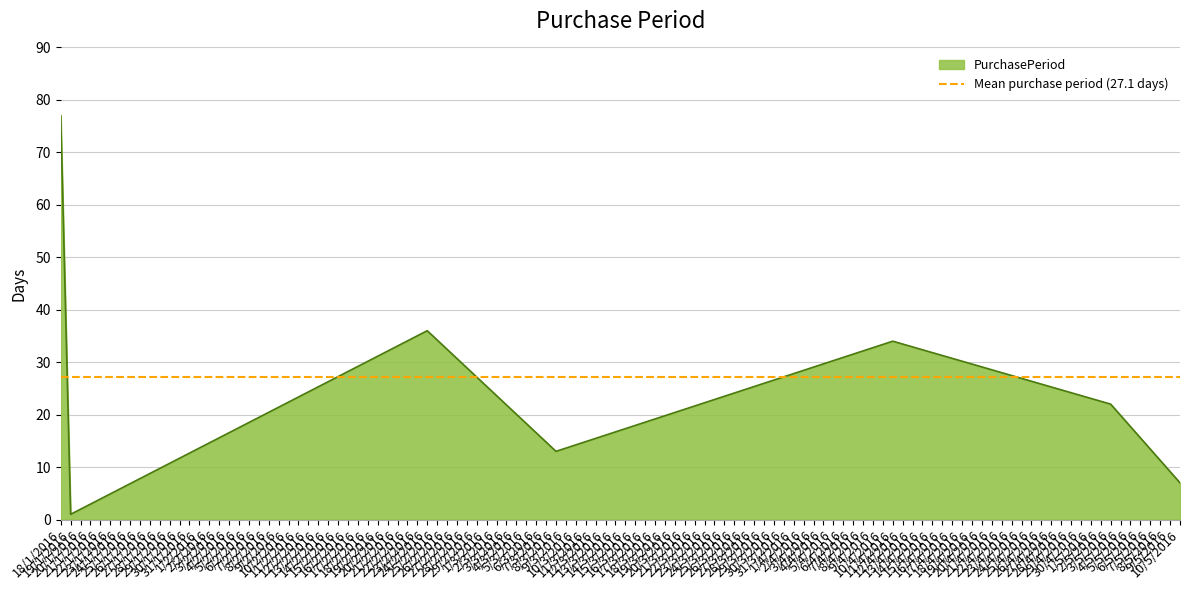

What is the highest value of the PurchasePeriod series?

77